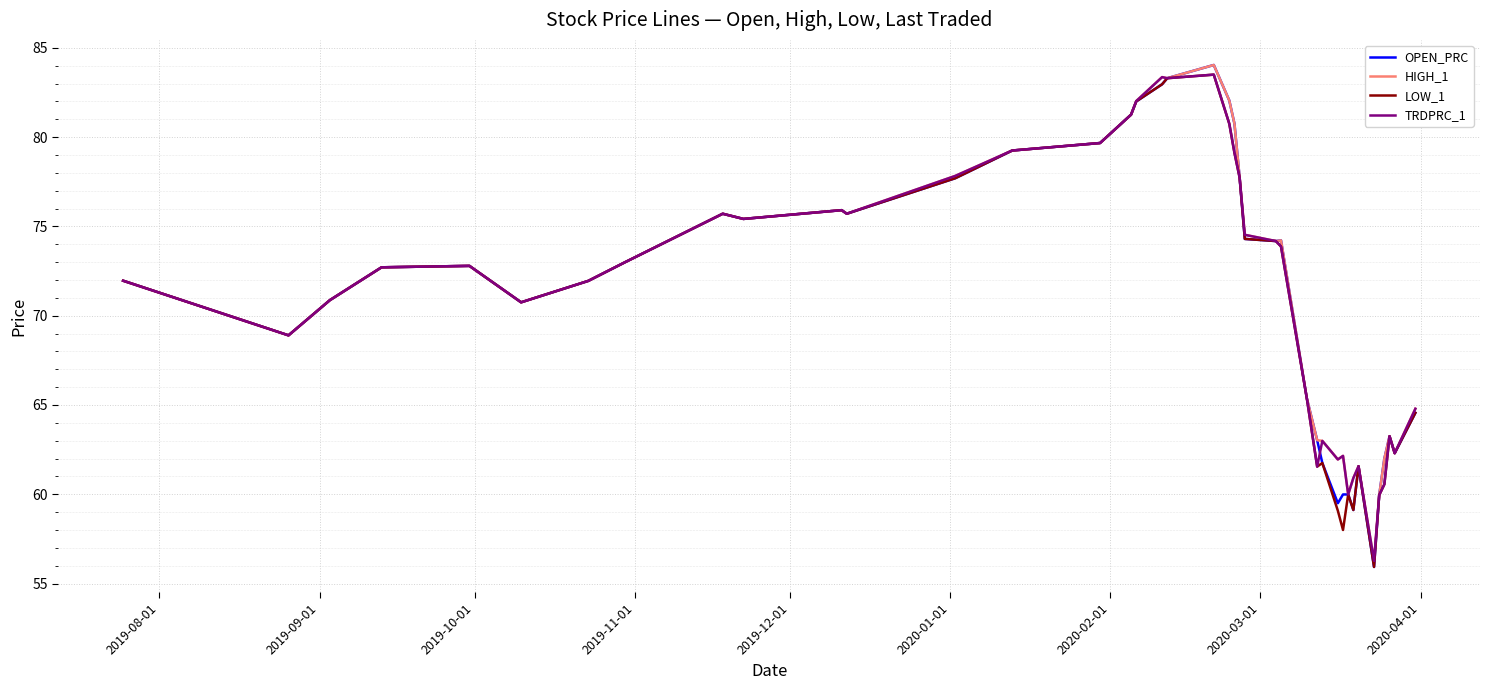

What is the sum of all OPEN_PRC values?

2847.4